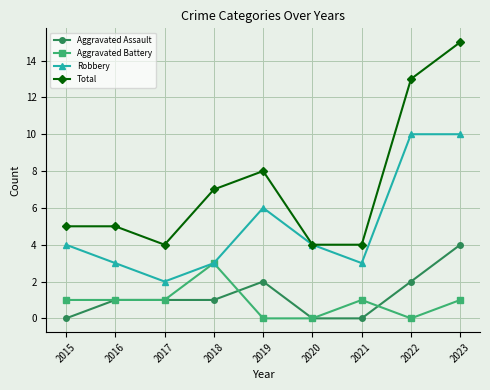

True or false: Aggravated Assault and Robbery intersect in this chart.

False